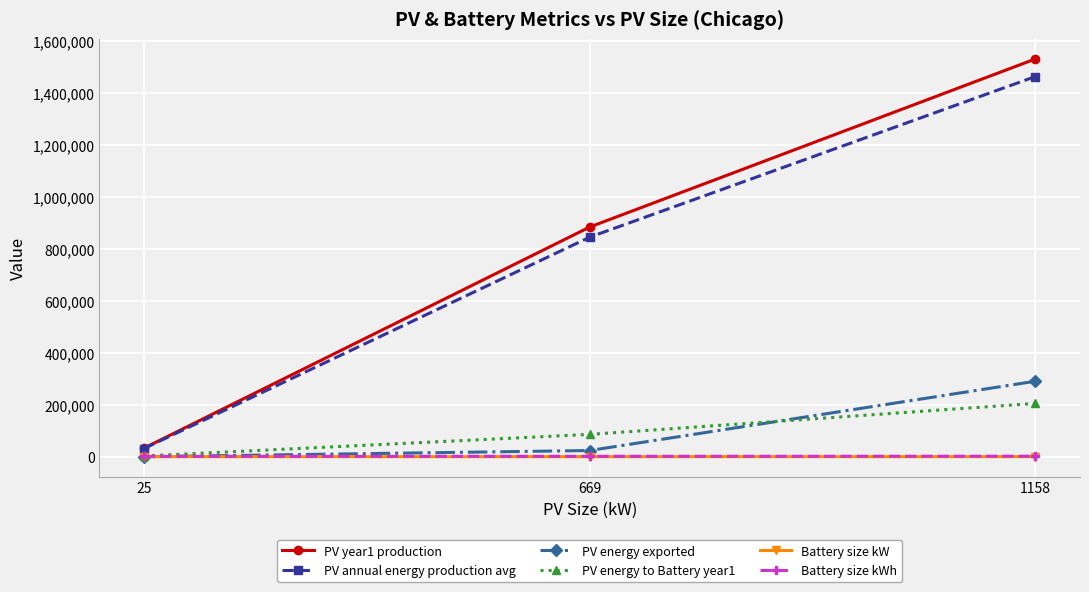

Which series has the widest spread of values?

PV year1 production